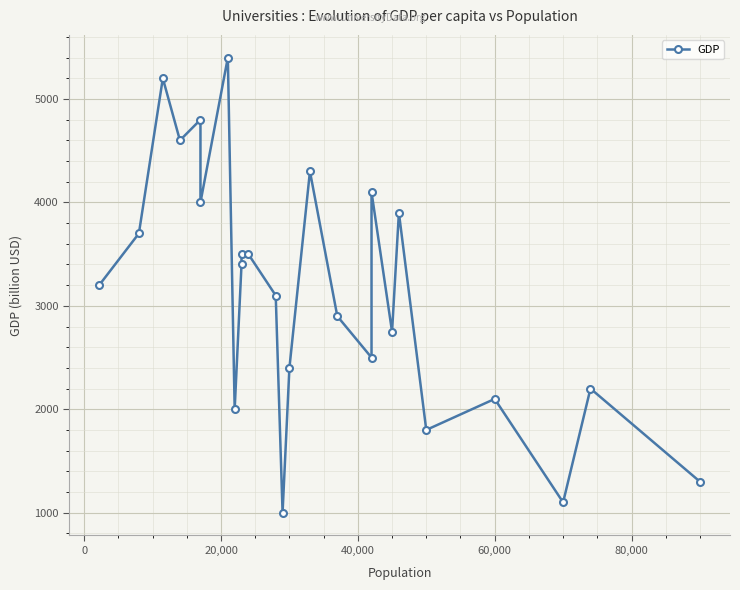

How many interior local valleys (lower than both neighbors) does the data have?

8